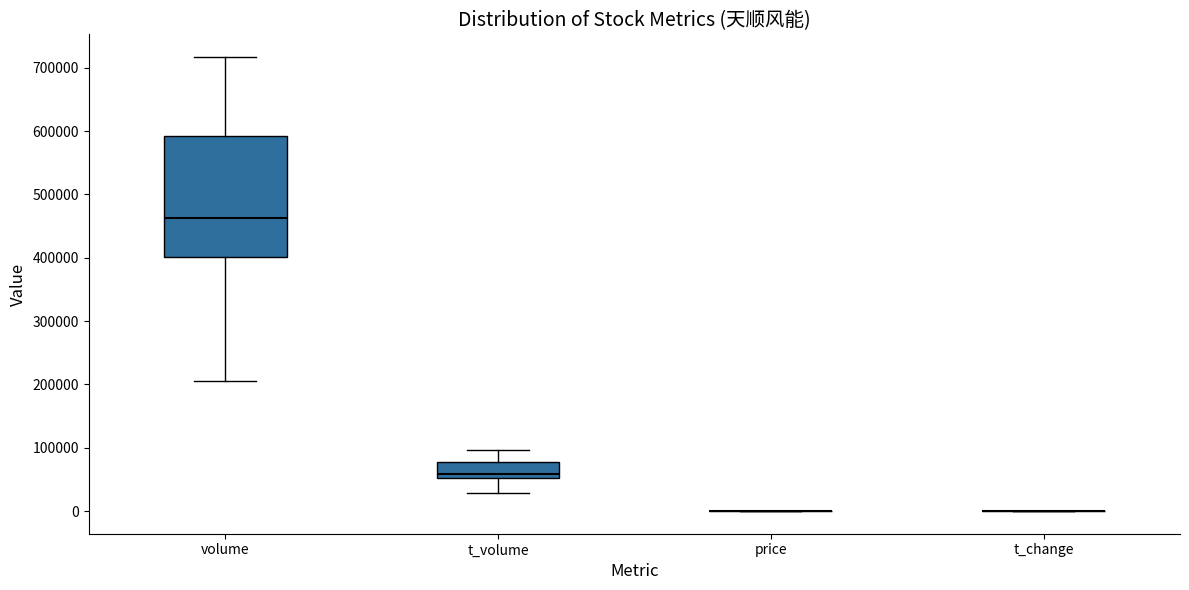

Reading left to right, read every box against the y-axis: the position of its median line, the range the box covers, and the ends of its whiskers. The values are not printed on the chart, so give them approximately, as read against the axis.

volume: median 460000, box 400000 to 590000, whiskers 210000 to 720000
t_volume: median 60000, box 50000 to 80000, whiskers 30000 to 100000
price: box collapsed to a line at 0, whiskers 0 to 0
t_change: box collapsed to a line at 0, whiskers 0 to 0